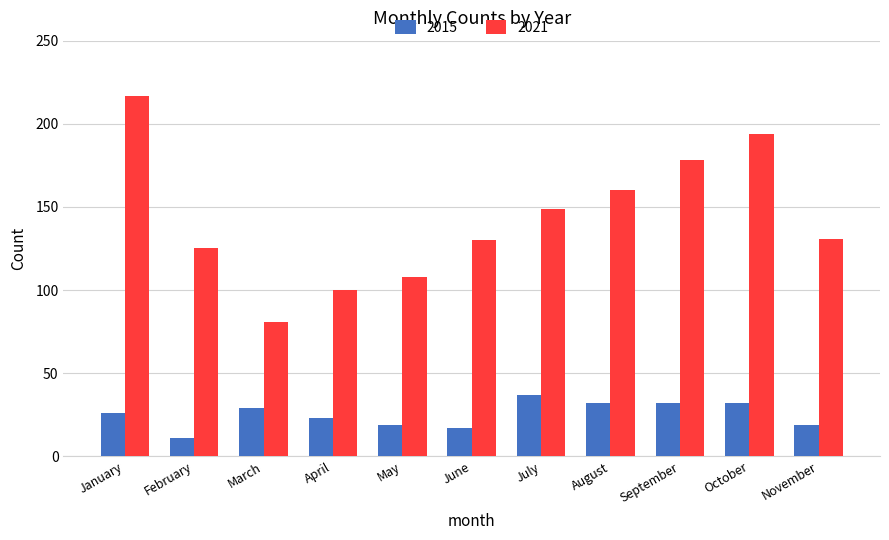

Does the chart contain any negative values?

No